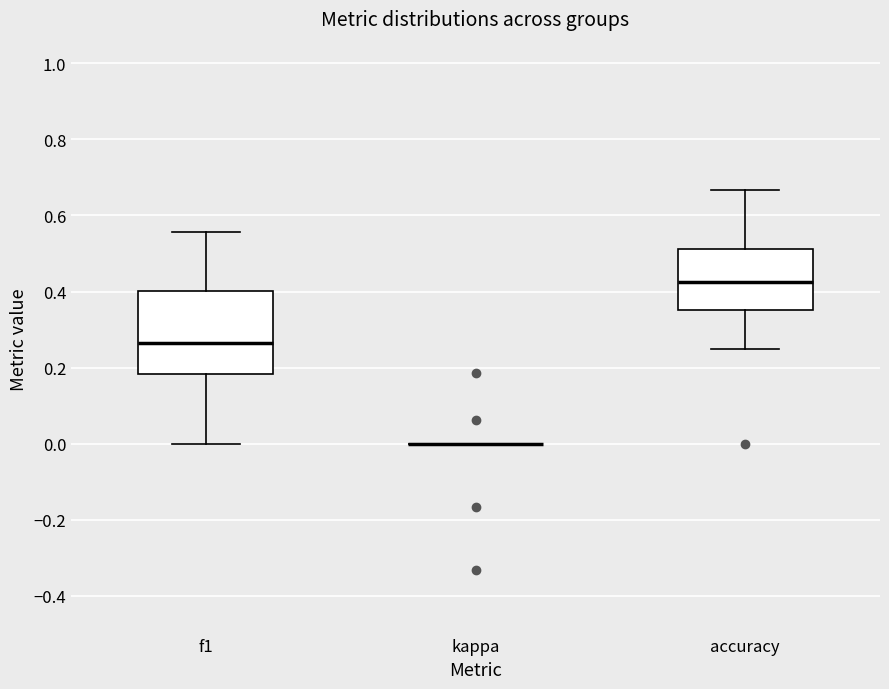

Where does the upper whisker of the box for accuracy end on the y-axis? The values are not printed on the chart, so give them approximately, as read against the axis.

0.66